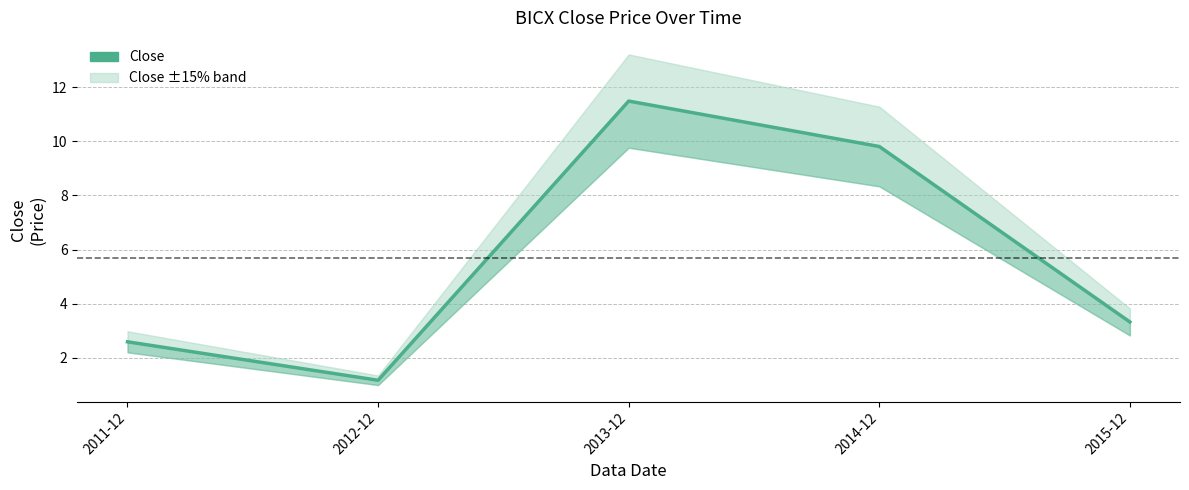

Which label corresponds to the smallest value in the chart?

2012-12